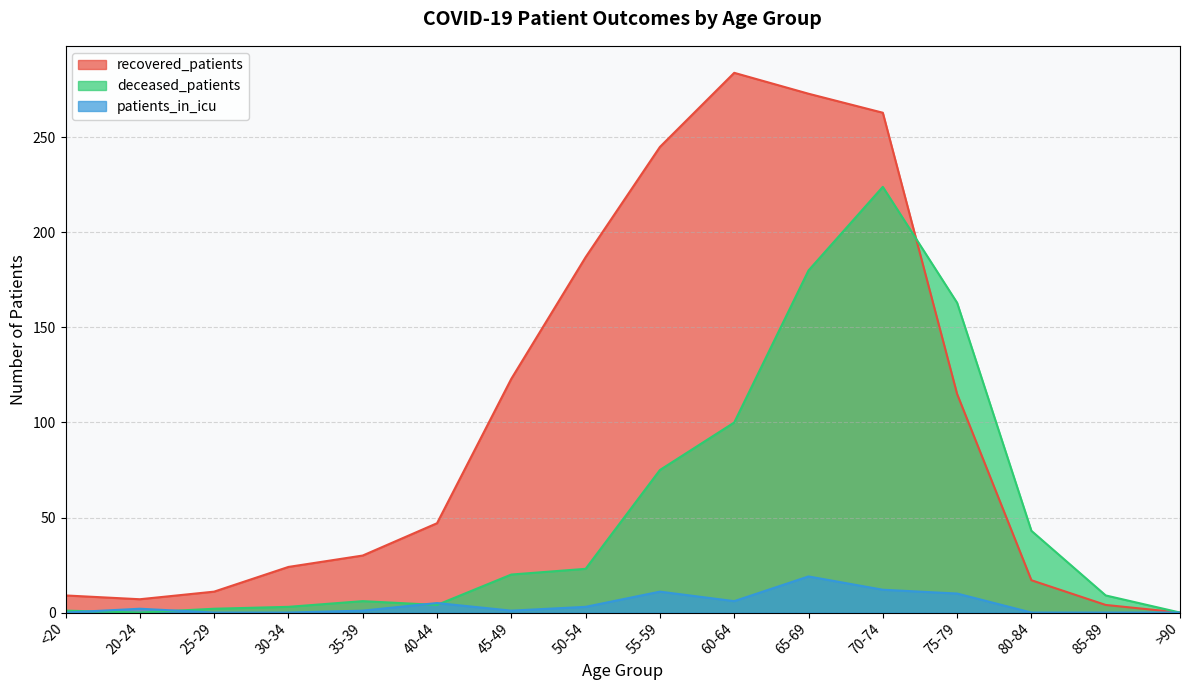

What are all the series names shown in the legend?

recovered_patients, deceased_patients, patients_in_icu